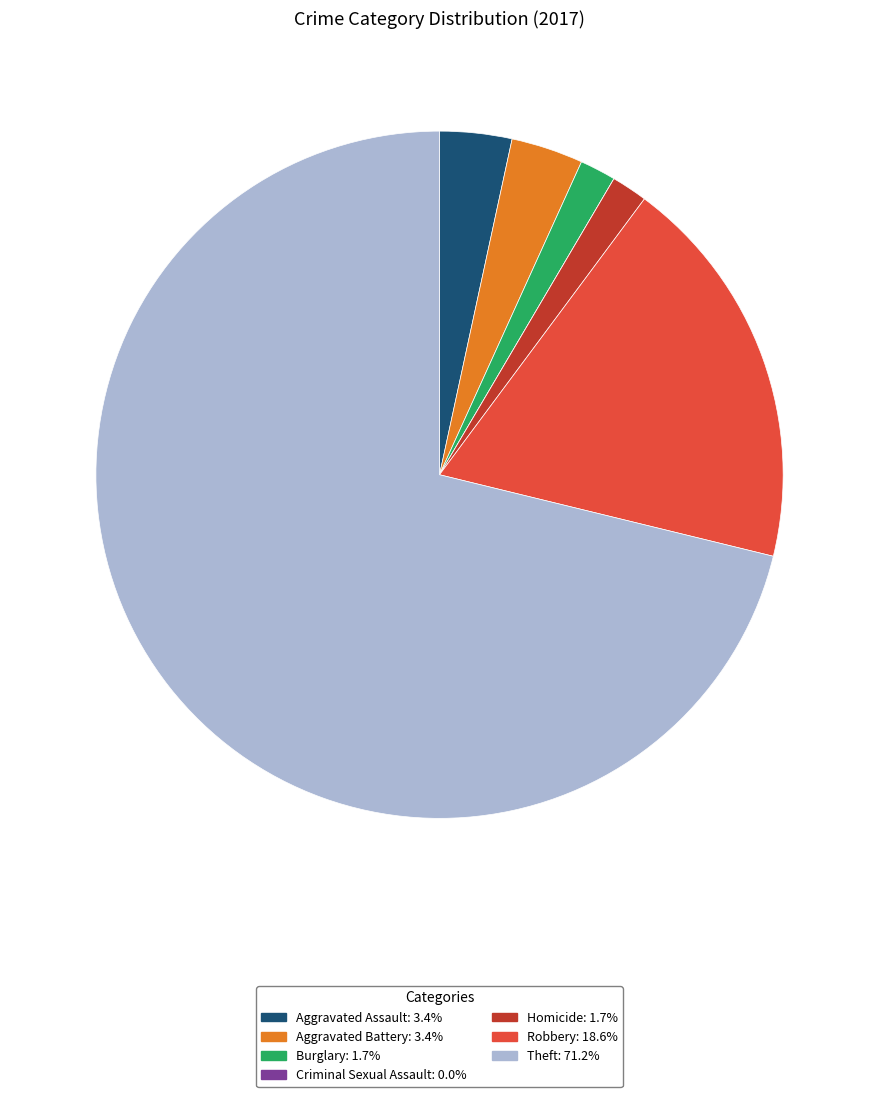

What is the largest slice in the pie chart?

Theft